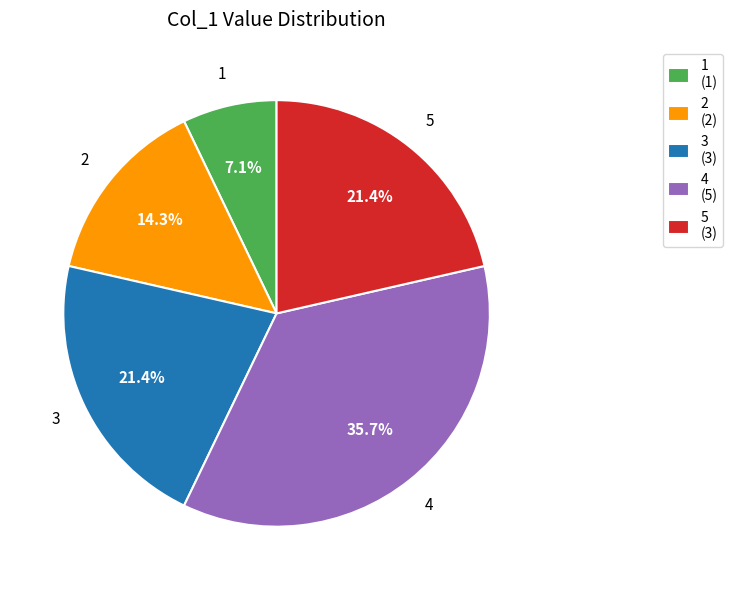

What is the ratio of the value at 2 (2) to the value at 3 (3)?

0.7